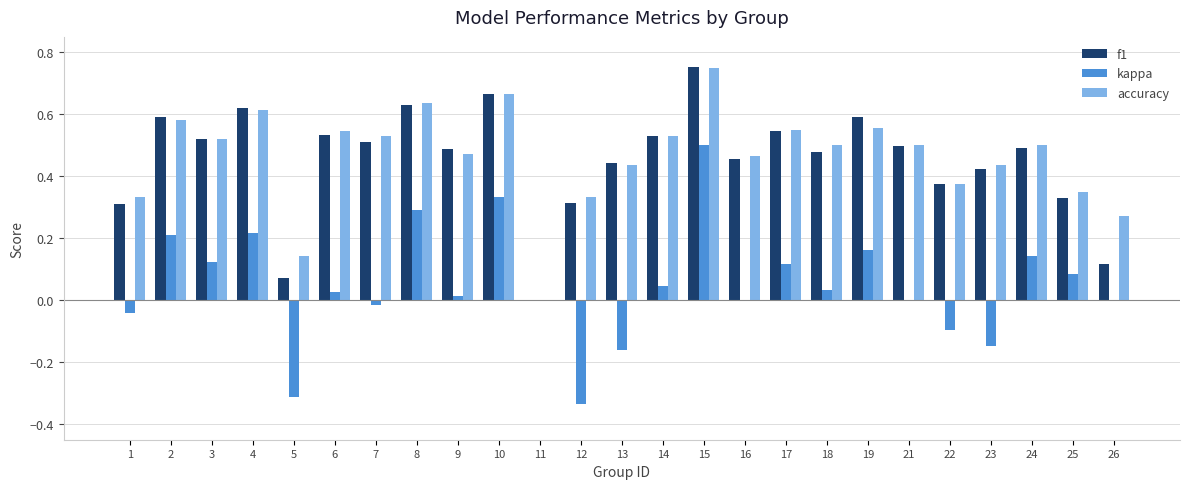

Which label corresponds to the largest value in the chart?

15